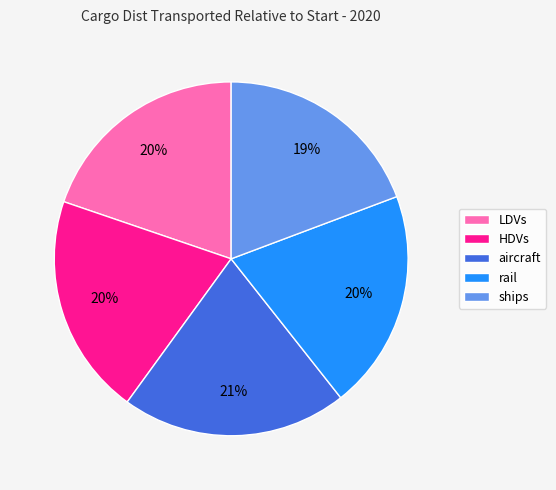

Is the sum of aircraft and rail greater than half?

No